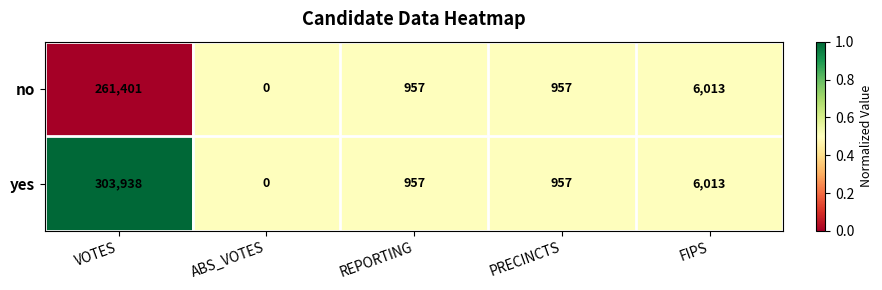

List the series in order of their overall mean, highest first.

yes, no